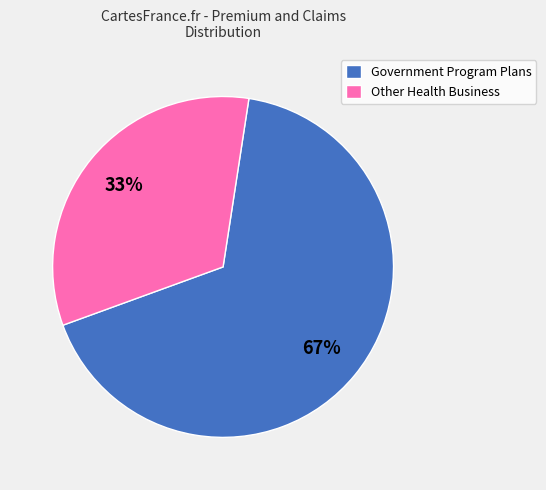

To the nearest percent, what is the combined percentage of Other Health Business and Government Program Plans?

100%